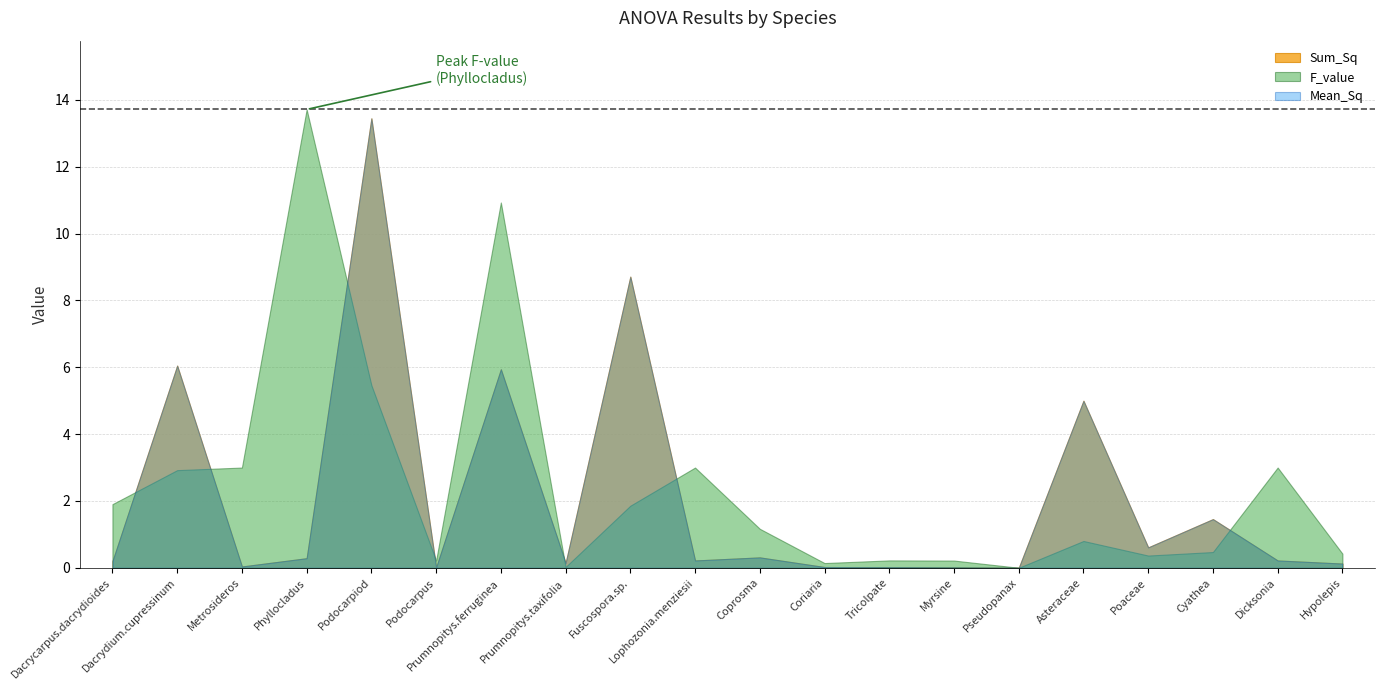

At which label does Sum_Sq reach its peak?

Podocarpiod